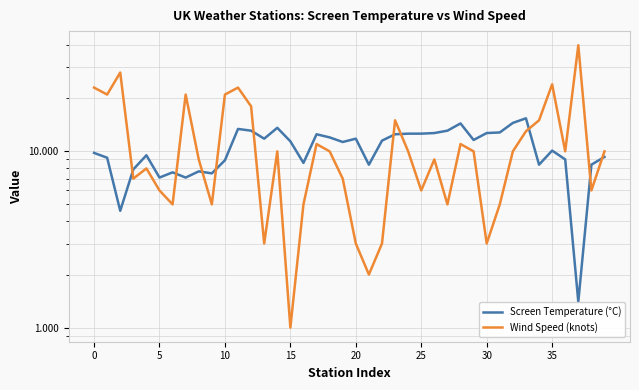

At which category does the chart reach its minimum across all series?

15